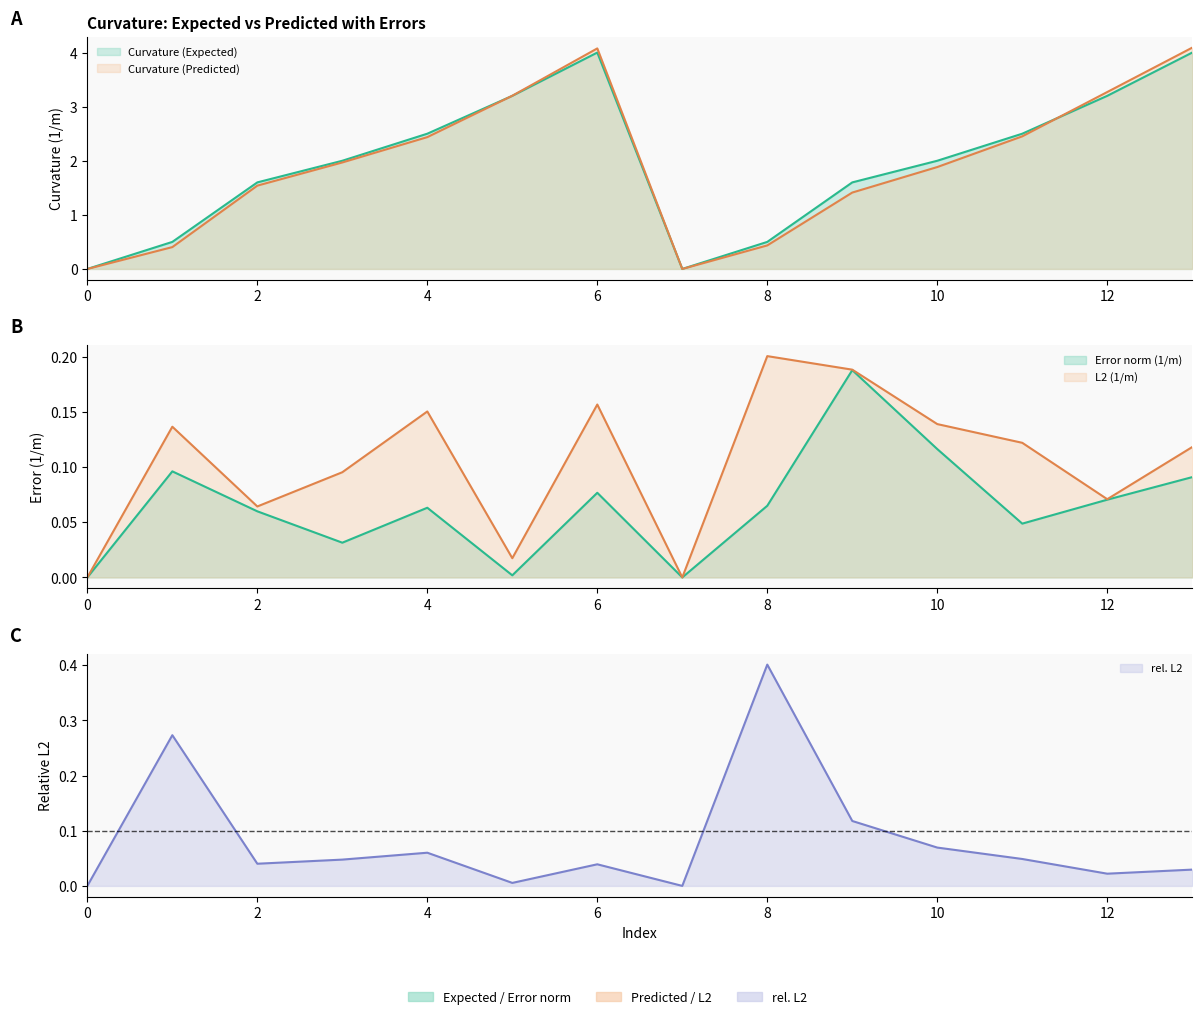

Reading right to left, list all the values displayed in this chart.

Curvature (Predicted): 4.1	3.3	2.5	1.9	1.4	0.4	0.0	4.1	3.2	2.4	2.0	1.5	0.4	0.0
Curvature (Expected): 4.0	3.2	2.5	2.0	1.6	0.5	0.0	4.0	3.2	2.5	2.0	1.6	0.5	0.0
Error norm (1/m): 0.1	0.1	0.0	0.1	0.2	0.1	0.0	0.1	0.0	0.1	0.0	0.1	0.1	0.0
L2 (1/m): 0.1	0.1	0.1	0.1	0.2	0.2	0.0	0.2	0.0	0.2	0.1	0.1	0.1	0.0
rel. L2: 0.0	0.0	0.0	0.1	0.1	0.4	0.0	0.0	0.0	0.1	0.0	0.0	0.3	0.0